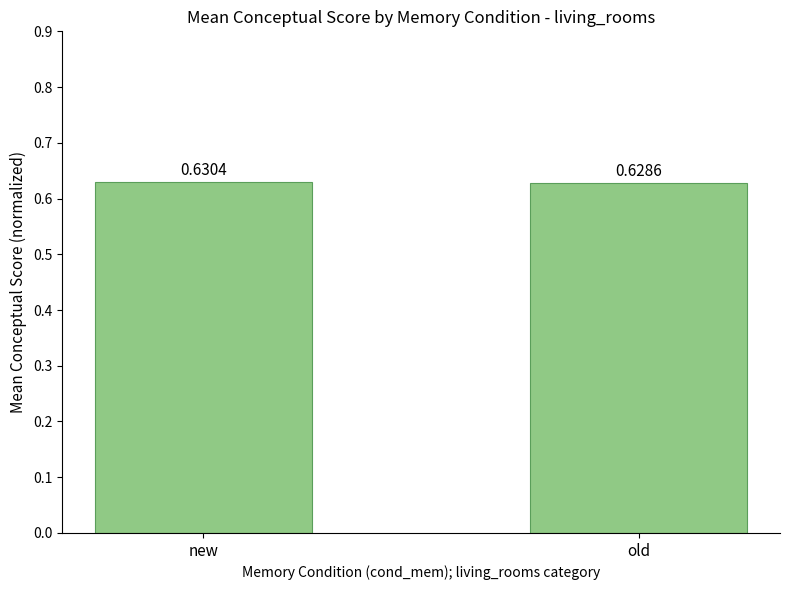

List the labels in order of value, smallest first.

old, new